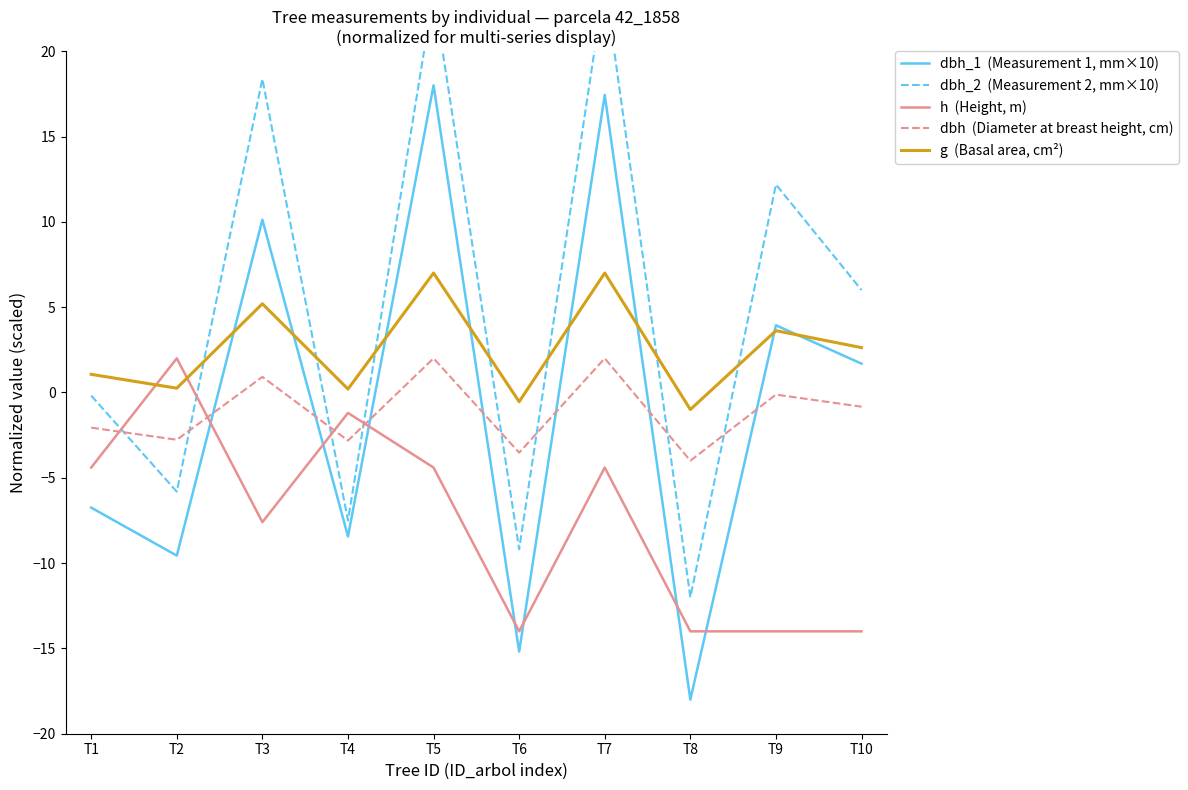

How many data points in dbh_2  (Measurement 2, mm×10) are above 6?

4